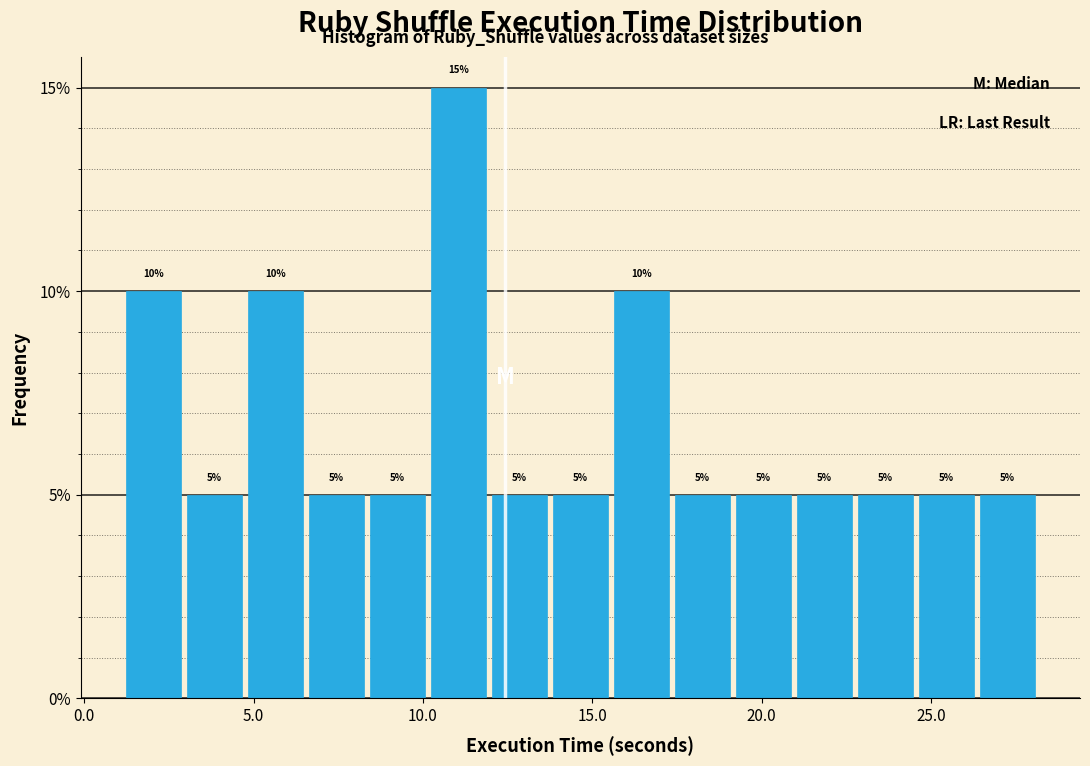

Around what value on the x-axis is the tallest bar? Give the approximate position of its centre, as read against the axis.

11.0